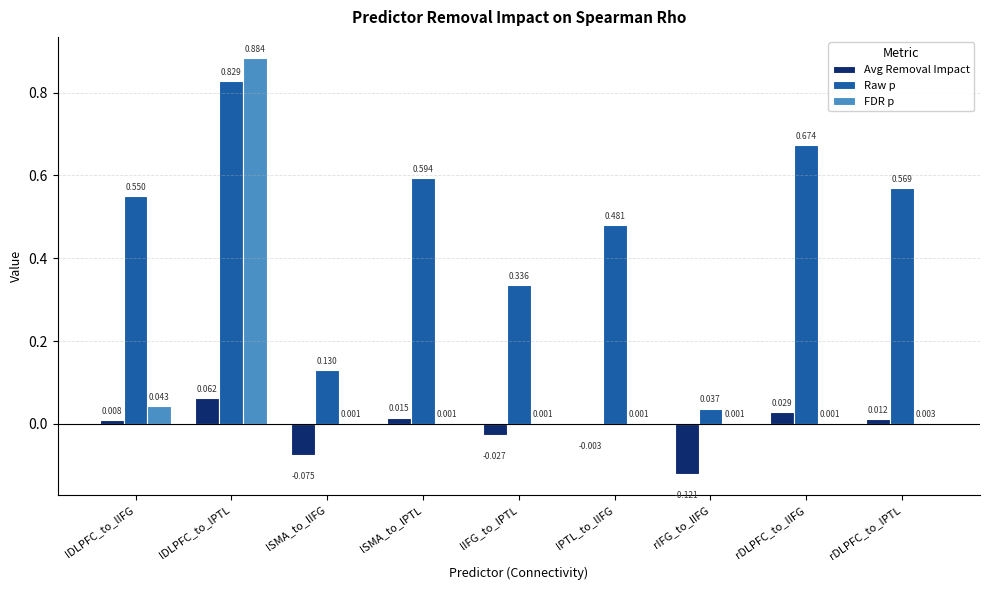

Where is Avg Removal Impact nearest to the value 0?

lPTL_to_lIFG